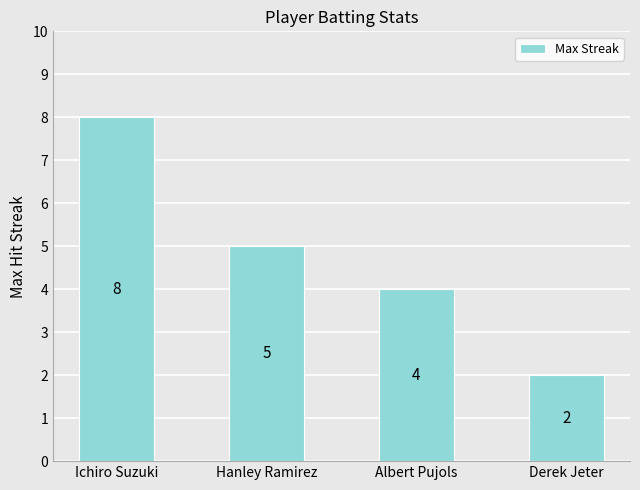

What is the difference between the second highest and second lowest values?

1